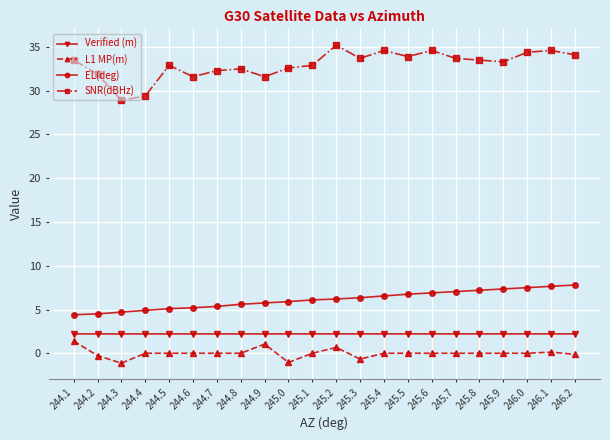

What is the sum of the SNR(dBHz) values at 246.1 and 244.4?

64.0